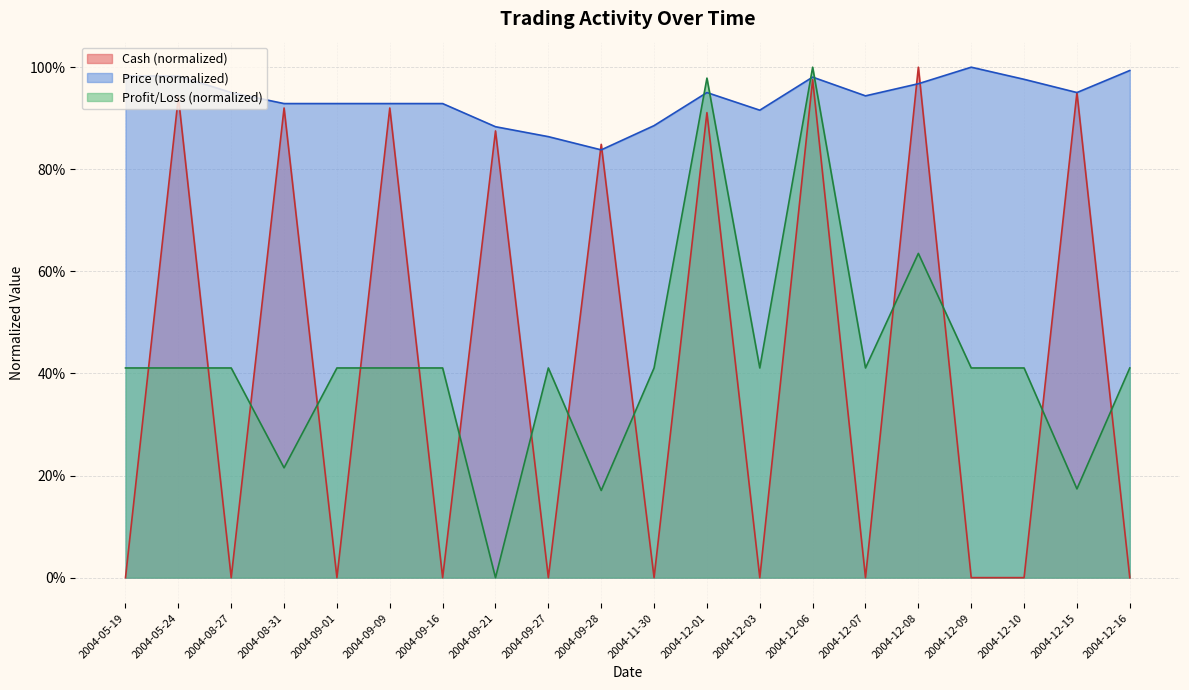

Which series has the widest spread of values?

Cash